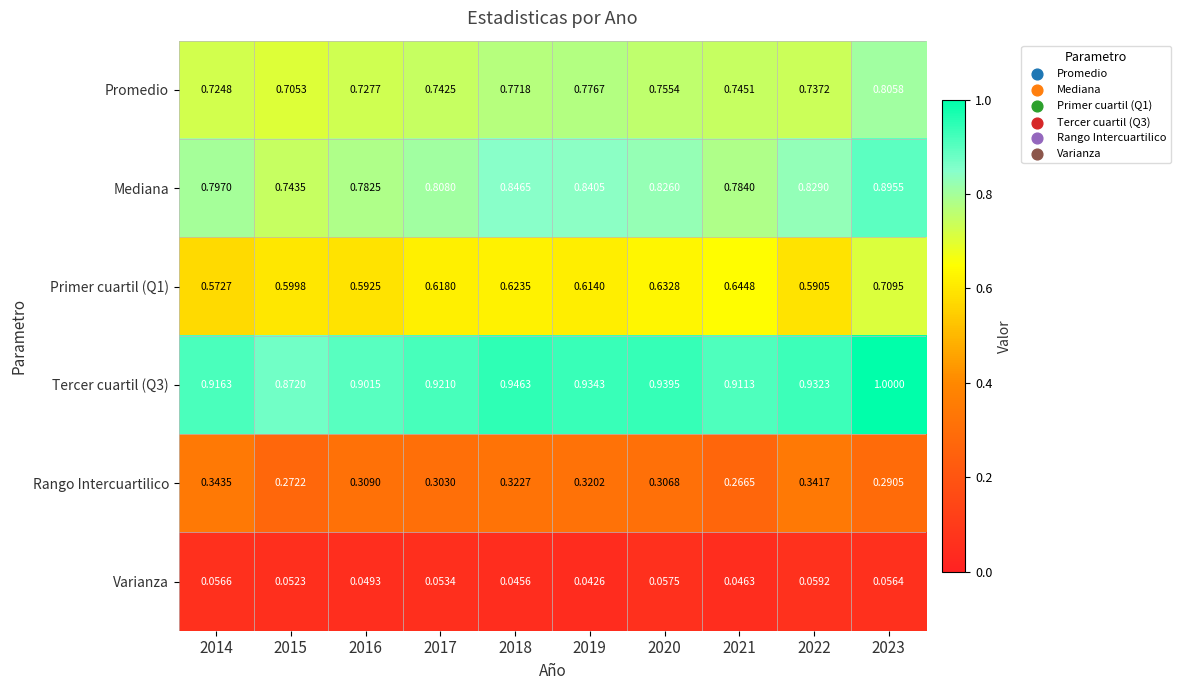

Is the value of Promedio at 2021 greater than the value of Primer cuartil (Q1) at 2020?

Yes